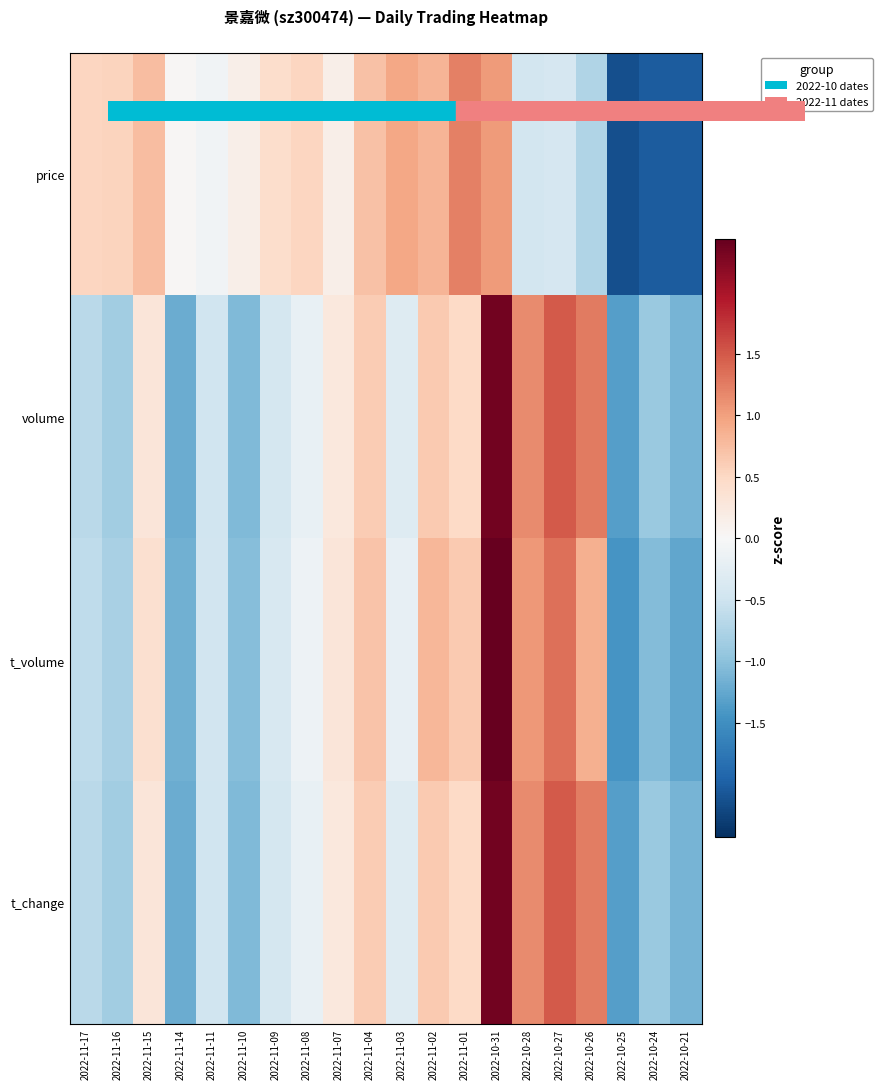

At which category is the sum across all series the highest?

2022-10-31